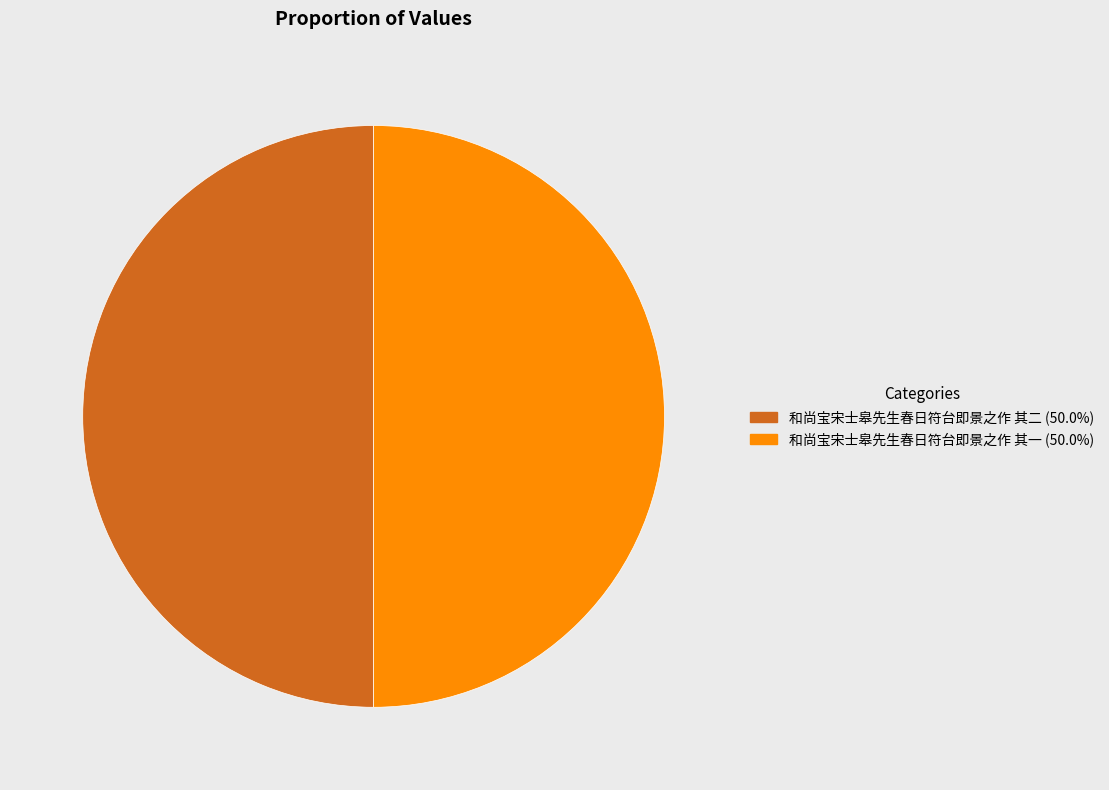

How many slices are in this pie chart?

2